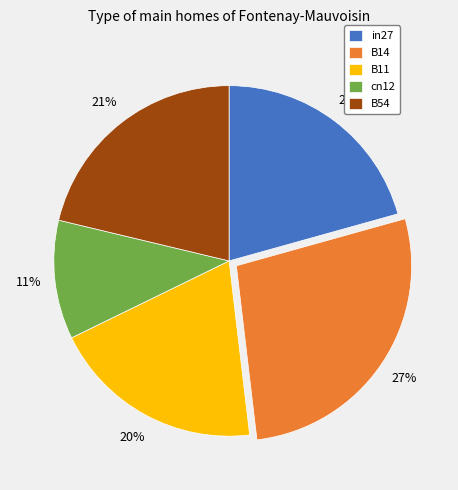

Which has a higher value, B11 or cn12?

B11